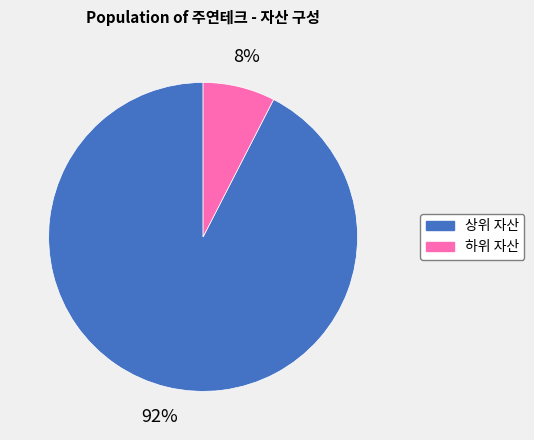

Which category has the biggest portion of the pie?

상위 자산